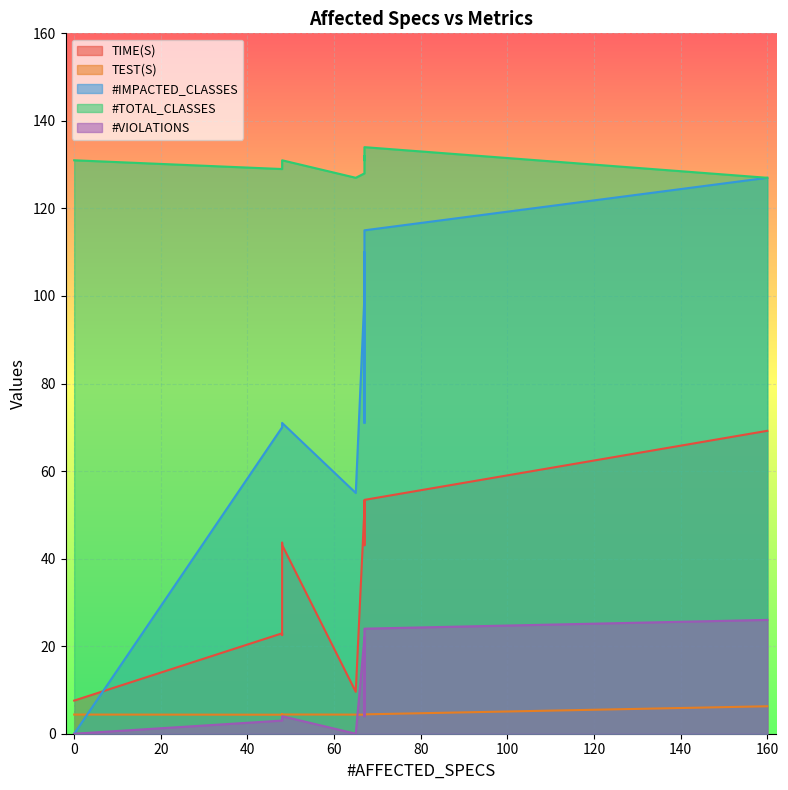

How many data points in #VIOLATIONS are above 4?

7